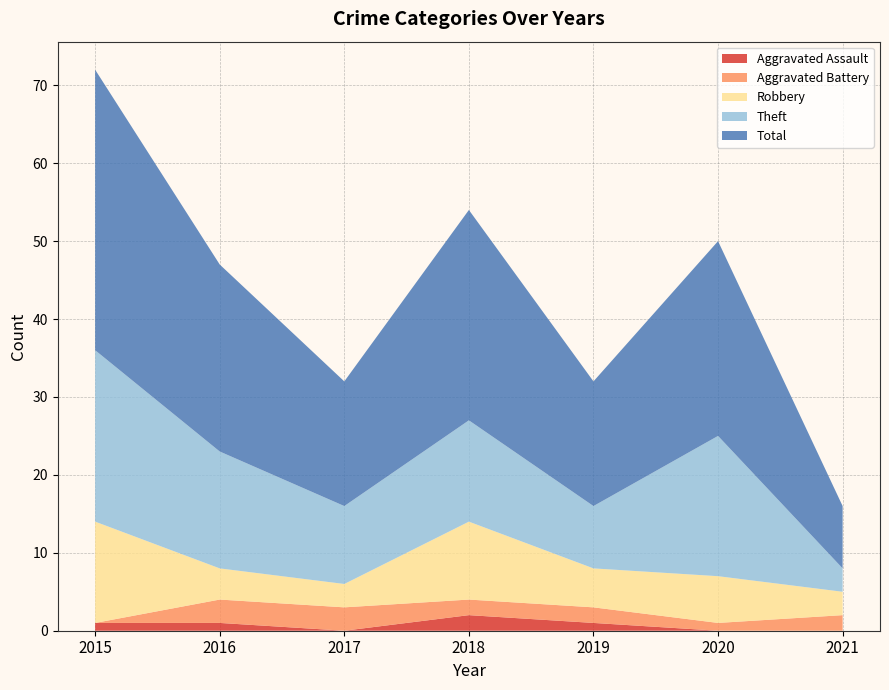

Reading left to right, list all the values displayed in this chart.

Aggravated Assault: 2015=1	2016=1	2017=0	2018=2	2019=1	2020=0	2021=0
Aggravated Battery: 2015=0	2016=3	2017=3	2018=2	2019=2	2020=1	2021=2
Robbery: 2015=13	2016=4	2017=3	2018=10	2019=5	2020=6	2021=3
Theft: 2015=22	2016=15	2017=10	2018=13	2019=8	2020=18	2021=3
Total: 2015=36	2016=24	2017=16	2018=27	2019=16	2020=25	2021=8